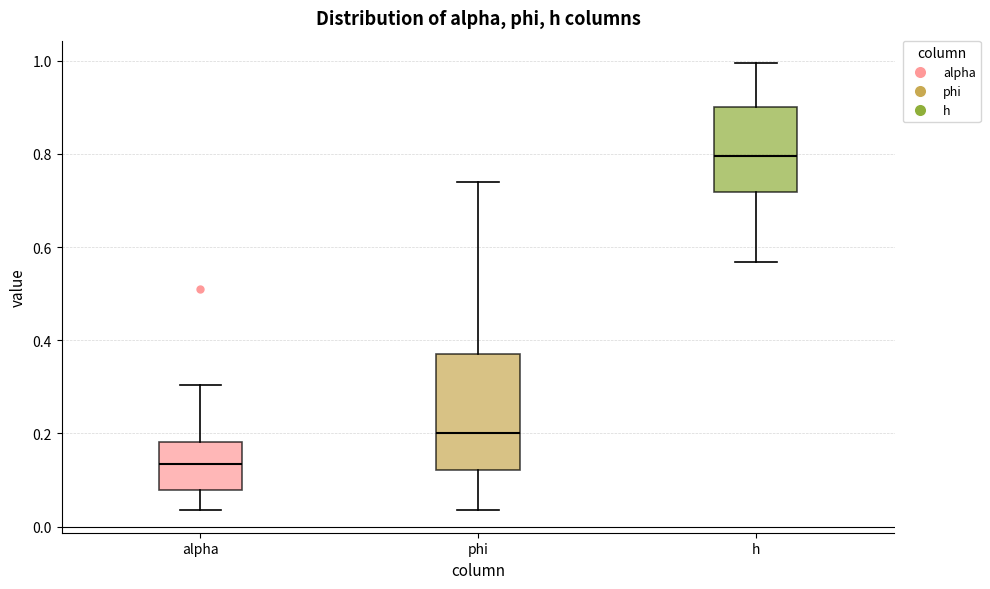

Reading left to right, transcribe this box plot: for each box, give where its median line is, the range the box spans, and where its two whiskers end, as read against the y-axis. The values are not printed on the chart, so give them approximately, as read against the axis.

alpha: median 0.14, box 0.08 to 0.18, whiskers 0.04 to 0.30
phi: median 0.20, box 0.12 to 0.38, whiskers 0.04 to 0.74
h: median 0.80, box 0.72 to 0.90, whiskers 0.56 to 1.00